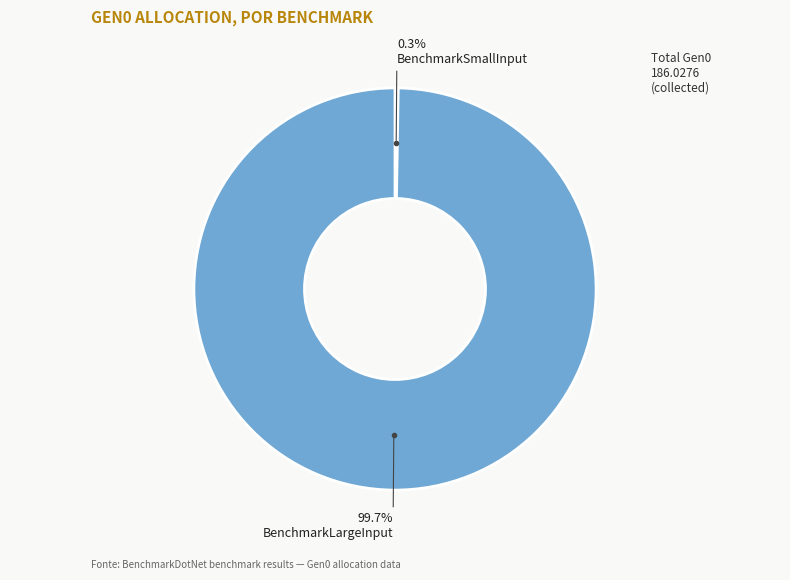

Is there a majority slice in this chart?

Yes